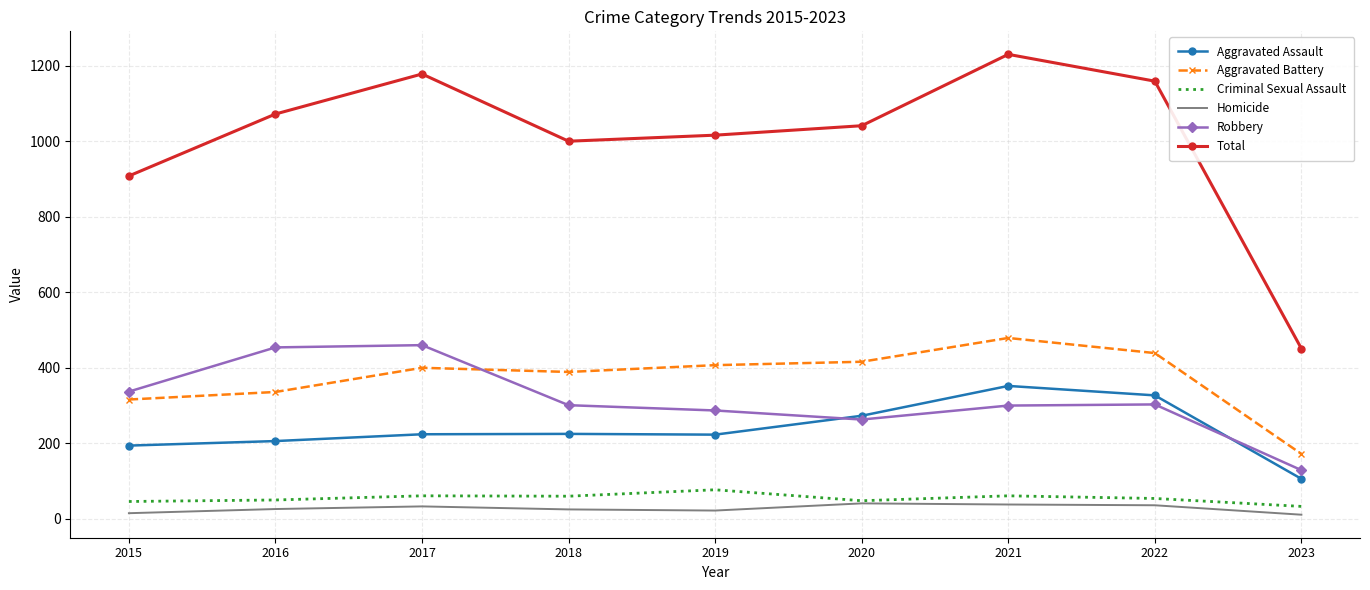

Which series has the largest range (max minus min)?

Total